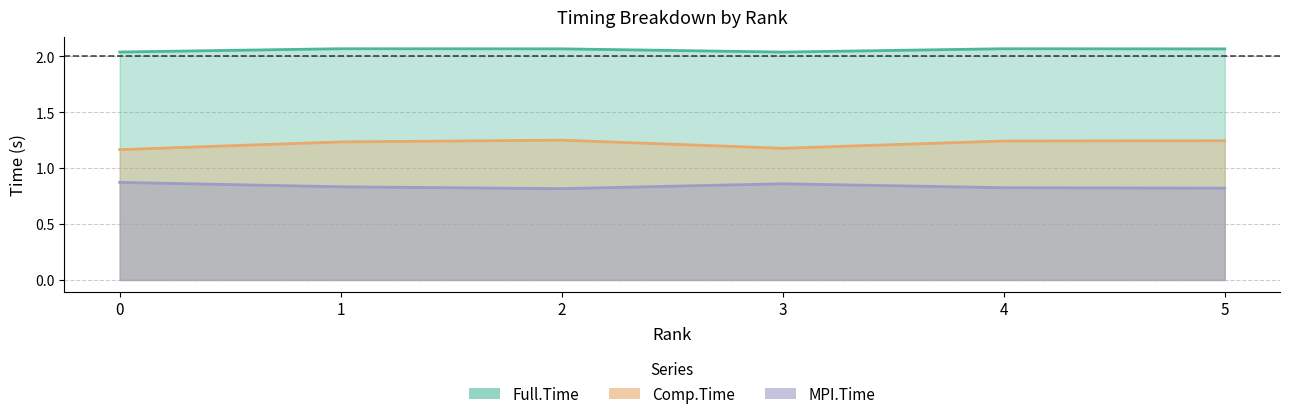

Reading left to right, extract all data points from this chart.

MPI.Time: 0=0.9	1=0.8	2=0.8	3=0.9	4=0.8	5=0.8
Full.Time: 0=2.0	1=2.1	2=2.1	3=2.0	4=2.1	5=2.1
Comp.Time: 0=1.2	1=1.2	2=1.3	3=1.2	4=1.2	5=1.2